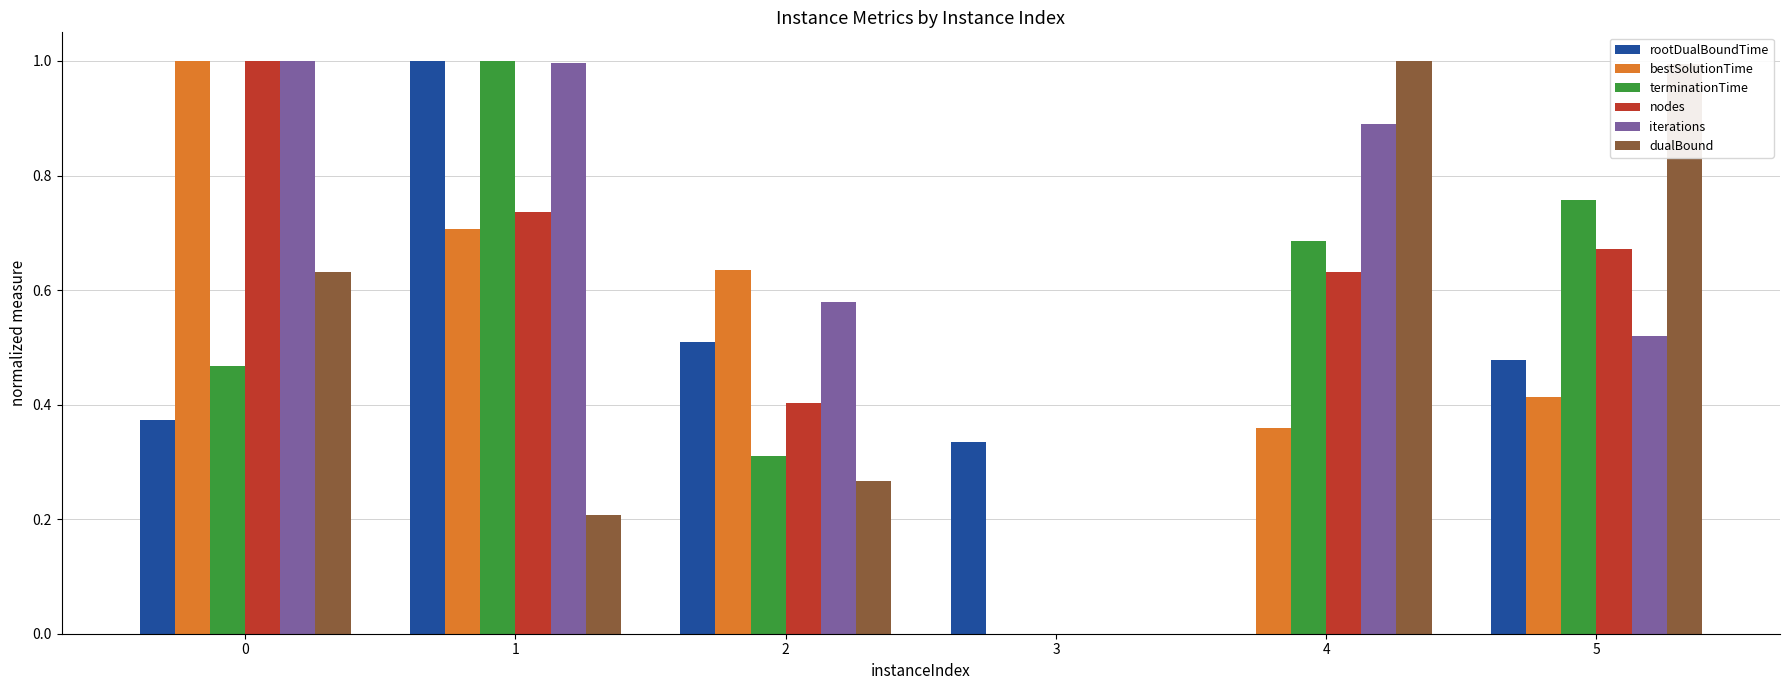

Is the value of rootDualBoundTime at 4 greater than the value of iterations at 1?

No